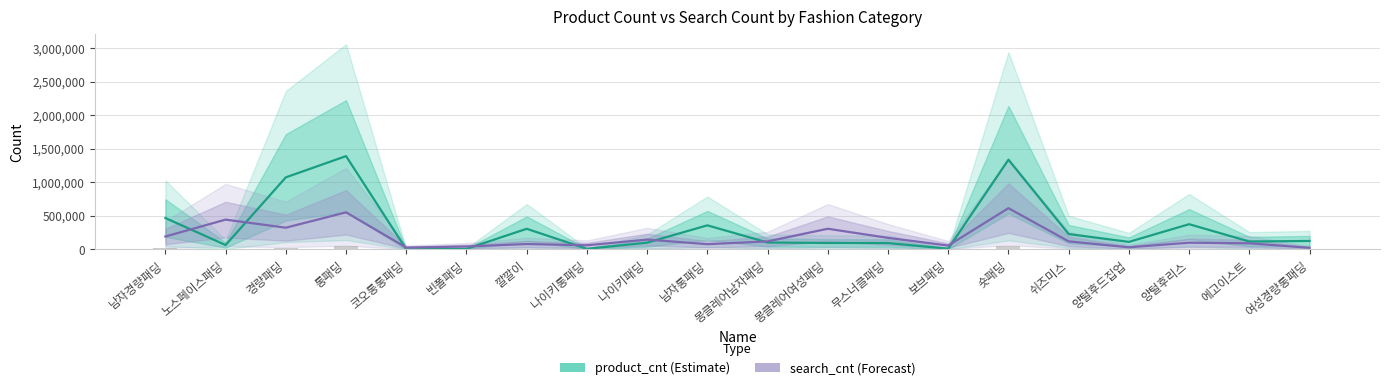

Reading left to right, transcribe all the data shown in this chart.

product_cnt (Estimate): 467529	64393	1074372	1391639	1391	7444	307014	7607	100223	358537	102107	95341	94008	9801	1337712	228025	111430	375452	116972	125323
search_cnt (Forecast): 192100	443800	323100	552300	26690	42910	79400	60780	146000	77340	118800	307500	171600	56650	614600	119200	30630	99530	90520	22610